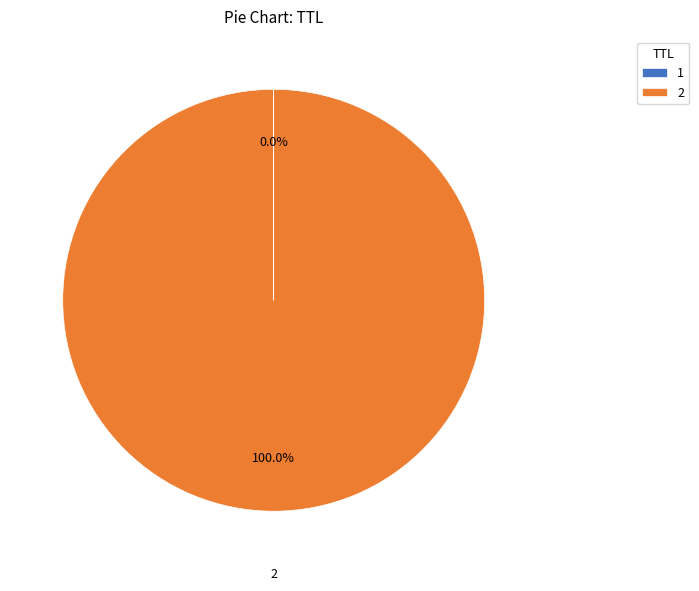

Is there a majority slice in this chart?

Yes